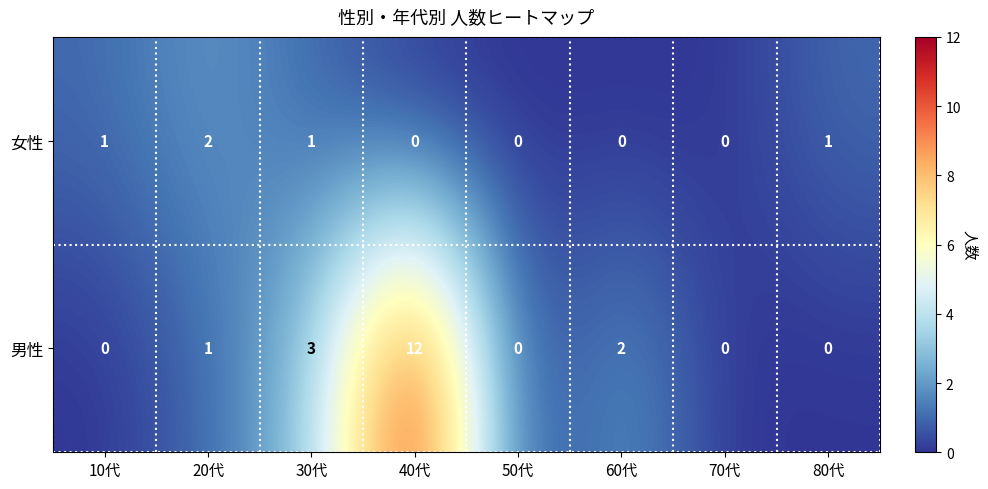

What is the difference between the highest and lowest values at 20代?

1